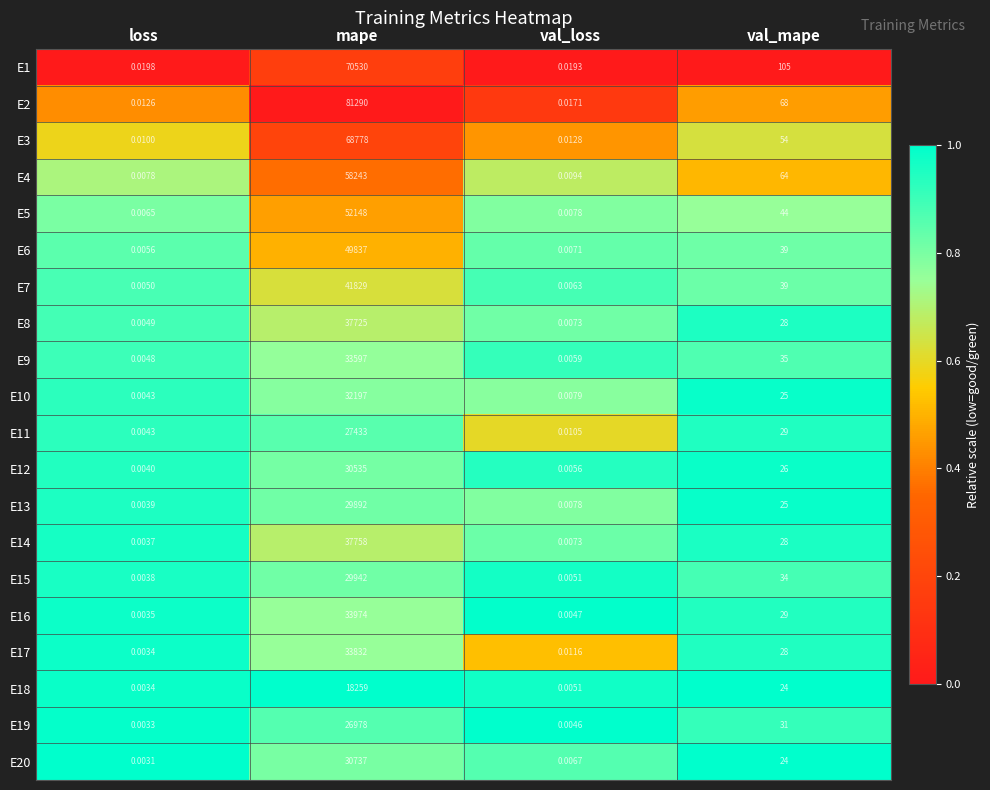

At which label is E9 closest to 16798?

val_mape